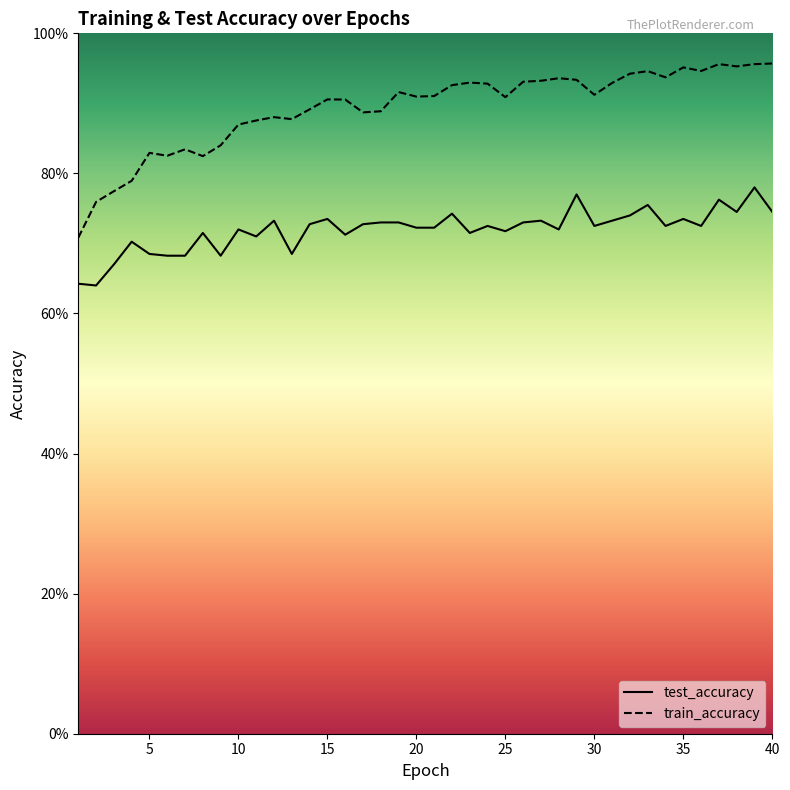

How many distinct data groups are displayed?

2